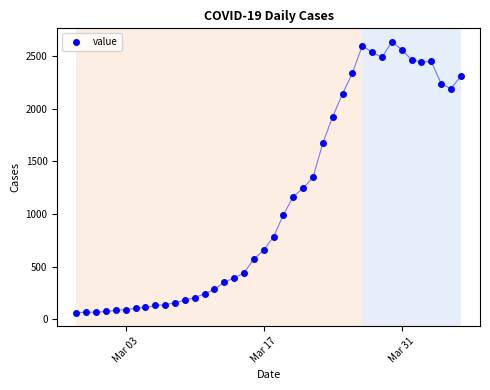

True or false: the data has more than 1 interior local peaks.

True